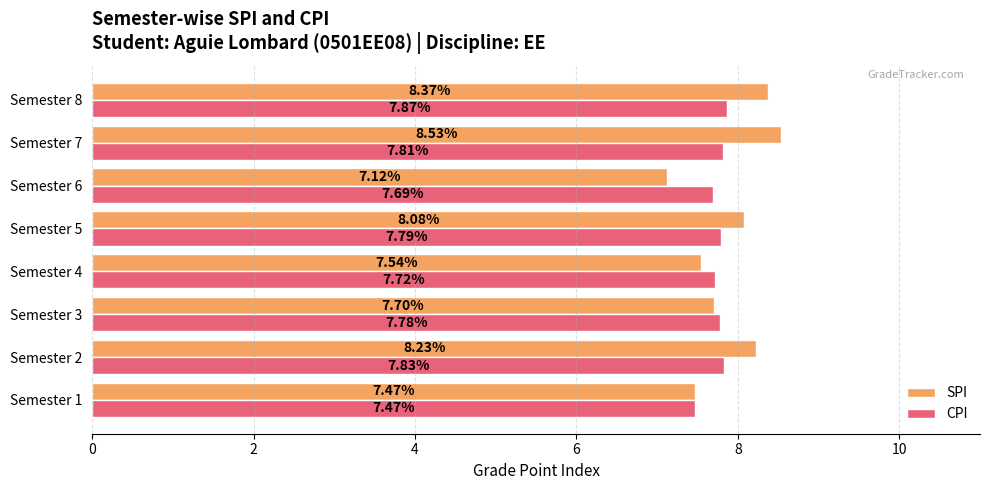

What are all the series names shown in the legend?

SPI, CPI